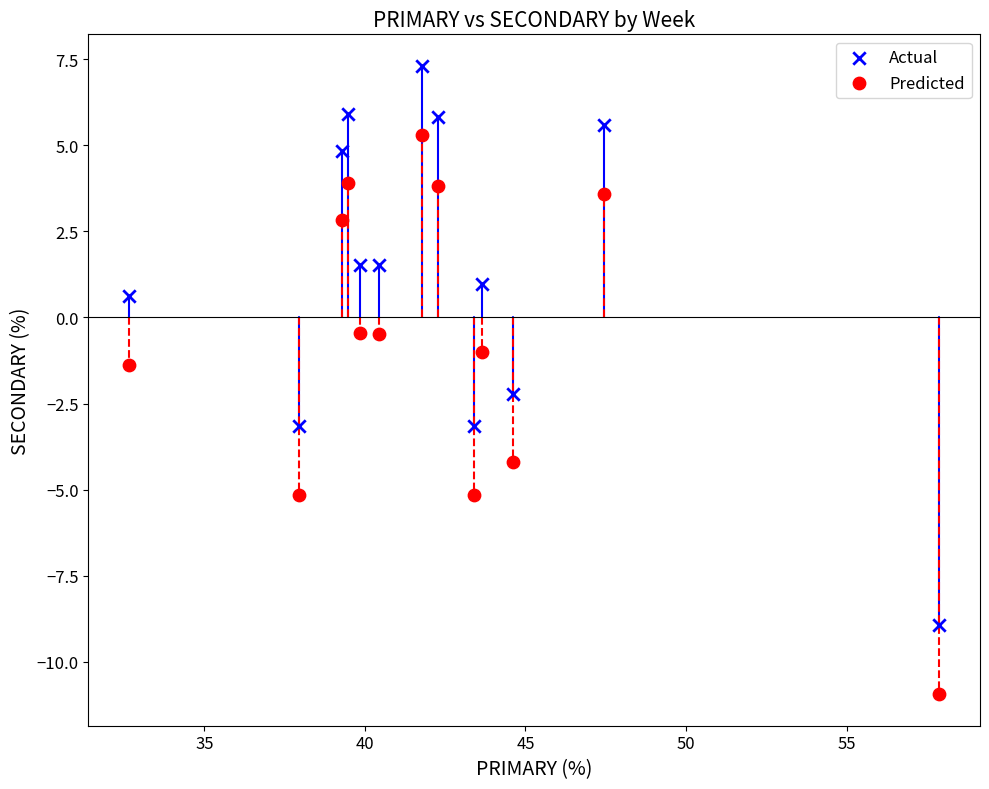

What are all the series names shown in the legend?

Actual, Predicted